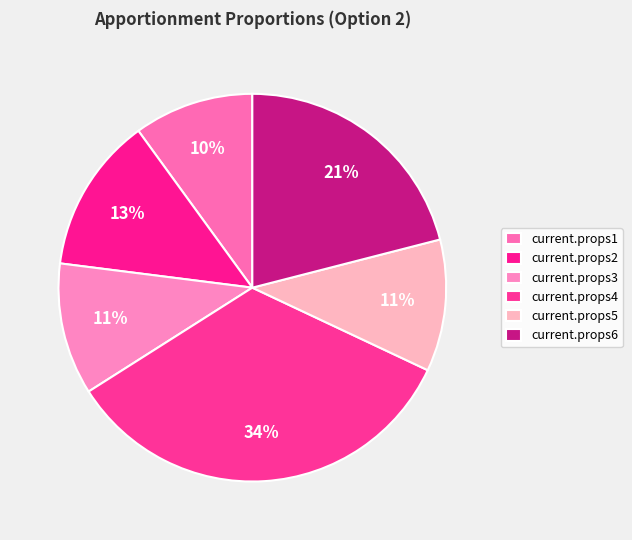

Between current.props6 and current.props5, which is larger?

current.props6